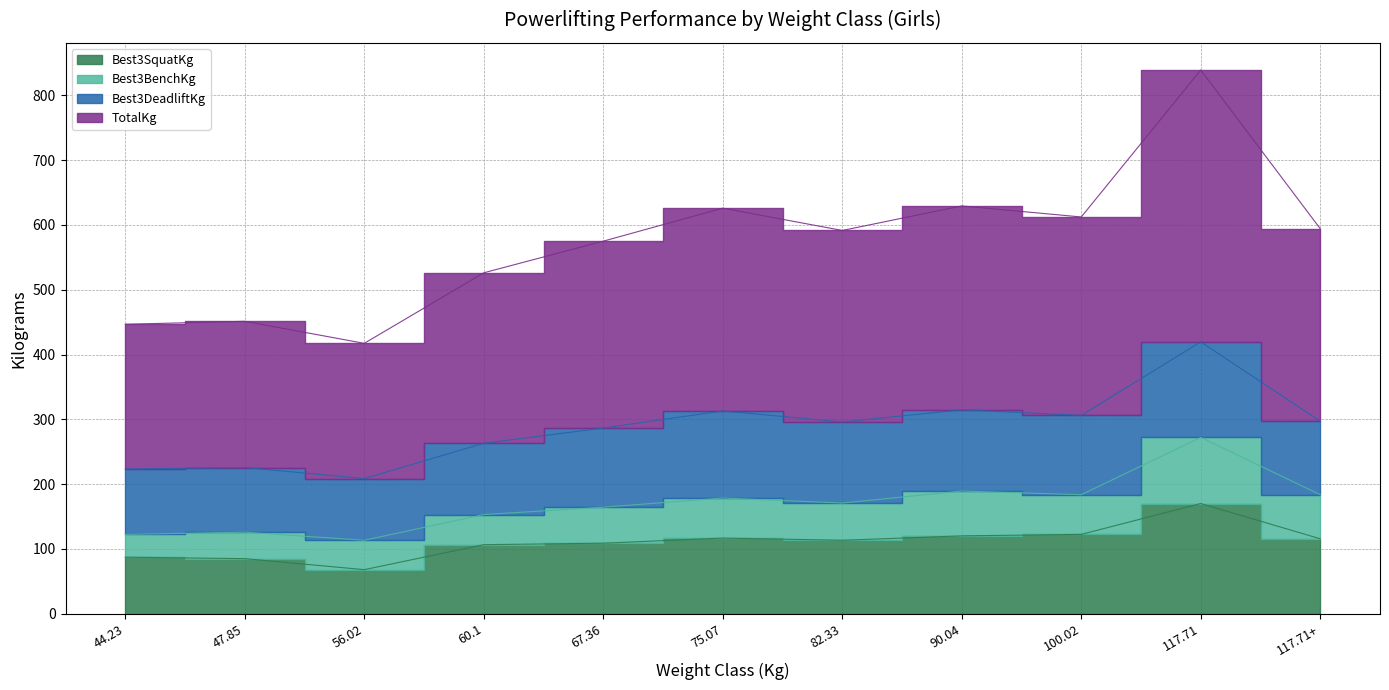

Which has a higher value, 44.23 or 117.71+?

117.71+